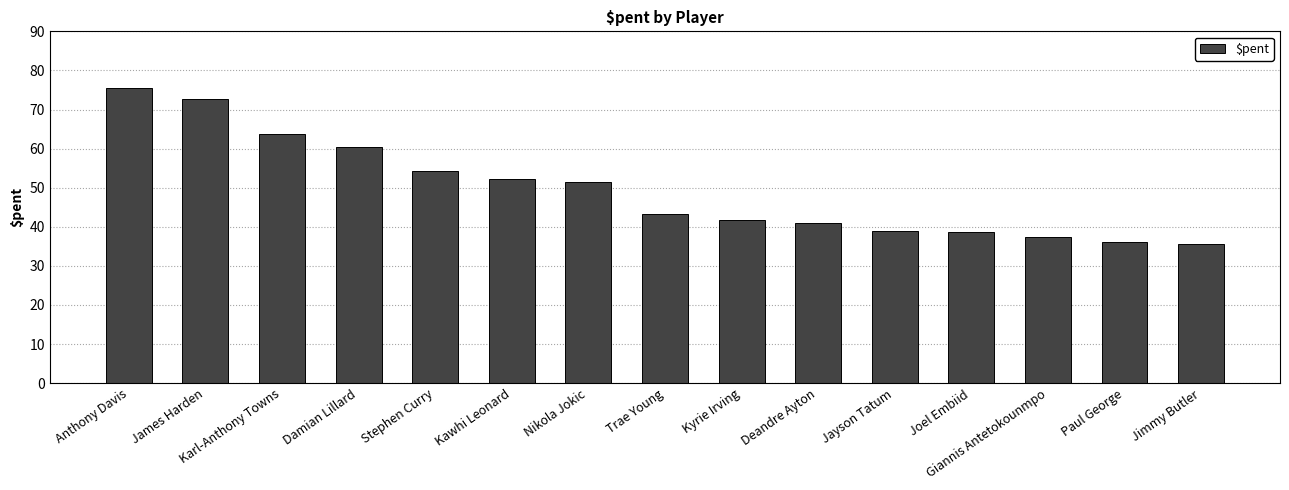

What is the difference between the maximum and minimum values?

39.7